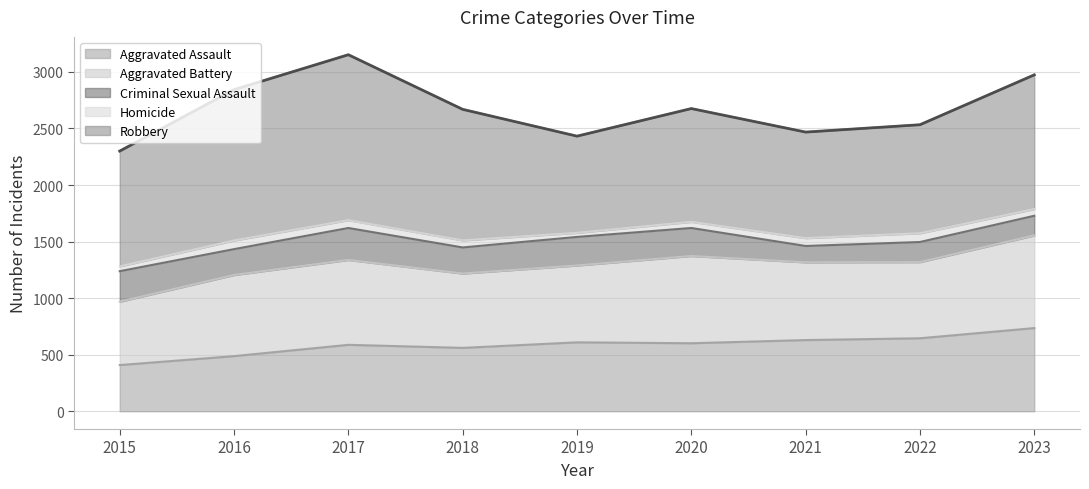

What is the sum of all Homicide values?

544